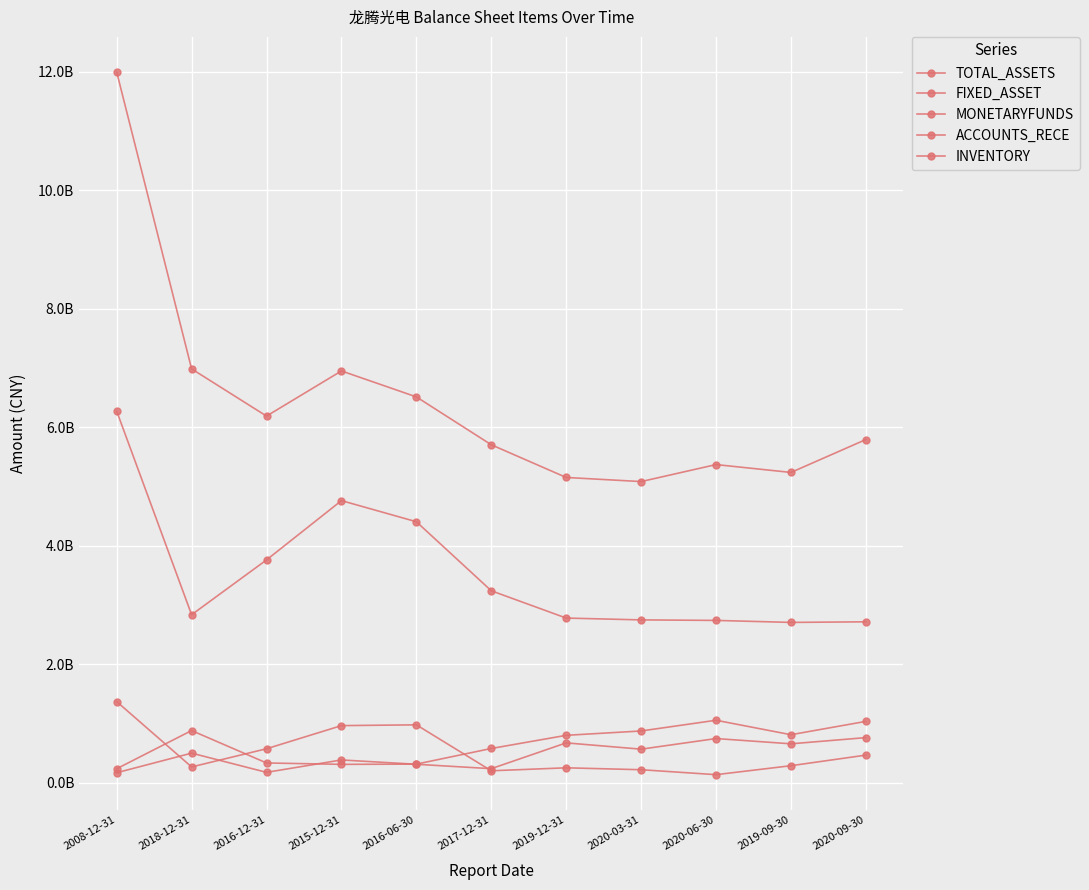

Reading right to left, extract all data points from this chart.

TOTAL_ASSETS: 5790050915.8	5234446566.0	5367130934.9	5080292322.4	5149697953.2	5701673339.4	6509756200.0	6947920200.0	6185635418.3	6982571043.7	11993631177.0
FIXED_ASSET: 2713120000.3	2702838510.4	2736704924.7	2745421049.1	2776274629.2	3237143507.6	4402359300.0	4758842600.0	3757994003.0	2832362643.5	6269587063.0
MONETARYFUNDS: 462917916.5	284084069.5	132730089.0	216315862.1	248512612.1	198334409.9	974056500.0	960811300.0	570305047.5	263669887.0	1366393183.0
ACCOUNTS_RECE: 758275114.0	653659741.9	742561941.7	563158732.8	669454166.5	234040576.4	308191200.0	381148400.0	172049076.2	496361691.9	165603874.0
INVENTORY: 1032442960.1	807099997.2	1051241771.9	870434023.7	796910313.1	574849291.6	310974000.0	306945300.0	330465283.4	877424910.8	232704647.0